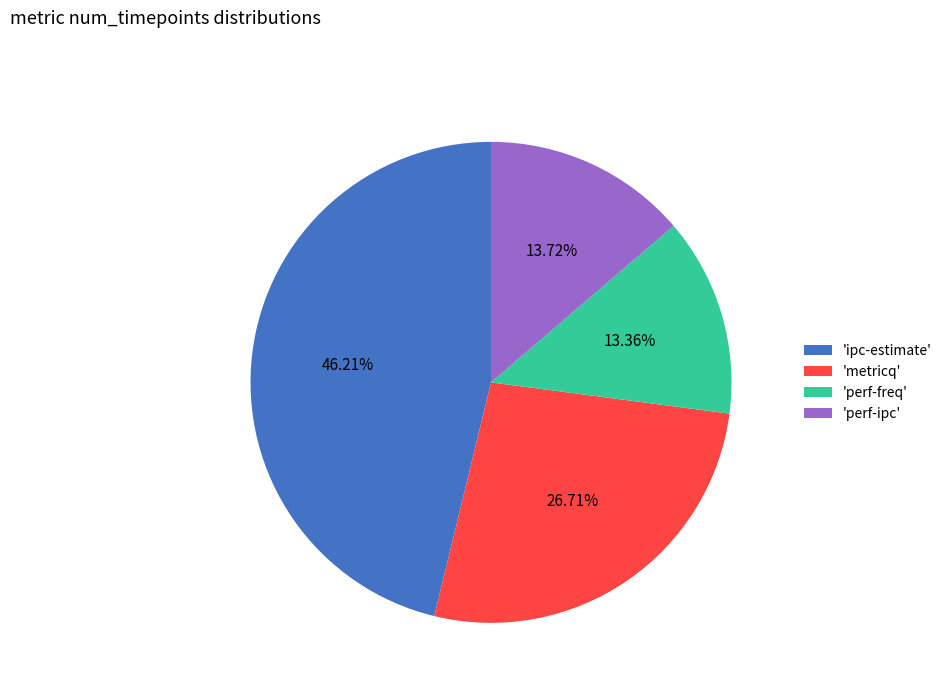

What is the largest slice in the pie chart?

'ipc-estimate'